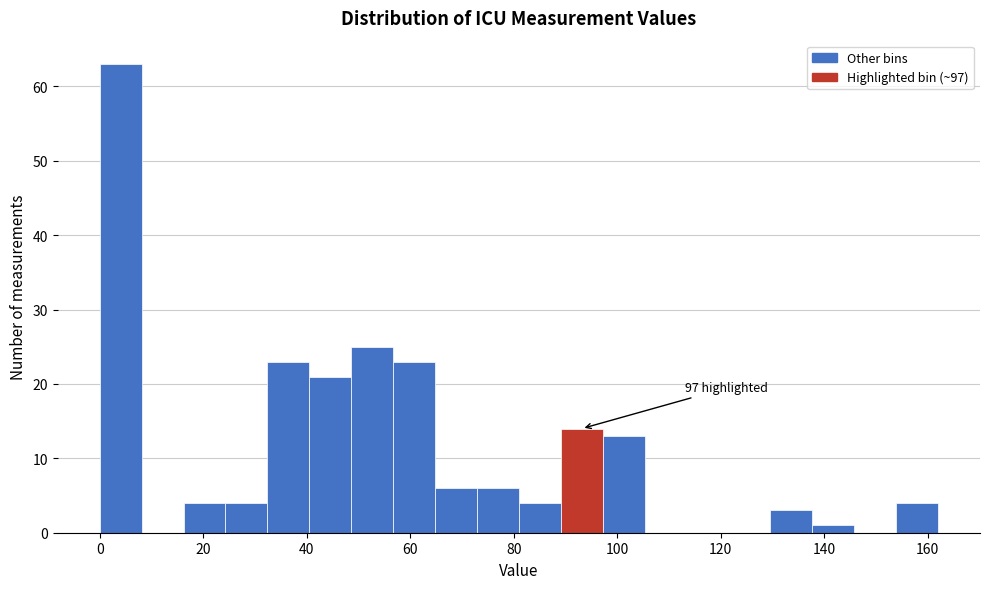

Over which range of the x-axis is the bar tallest?

0 to 8